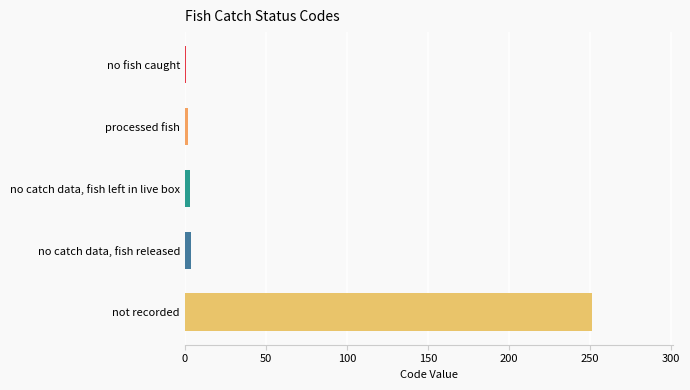

What is the change in value from no fish caught to no catch data, fish left in live box?

+2